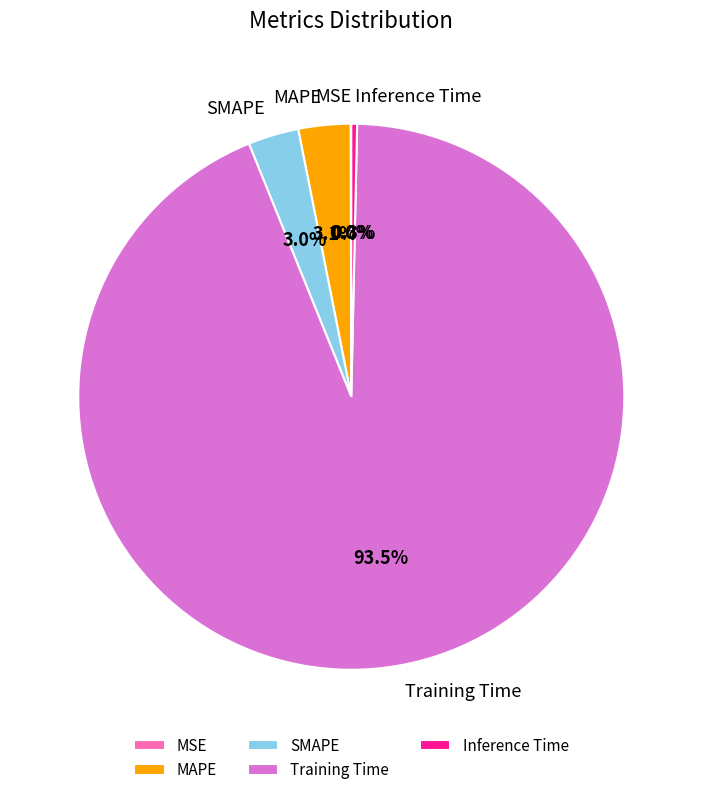

What is the largest slice in the pie chart?

Training Time